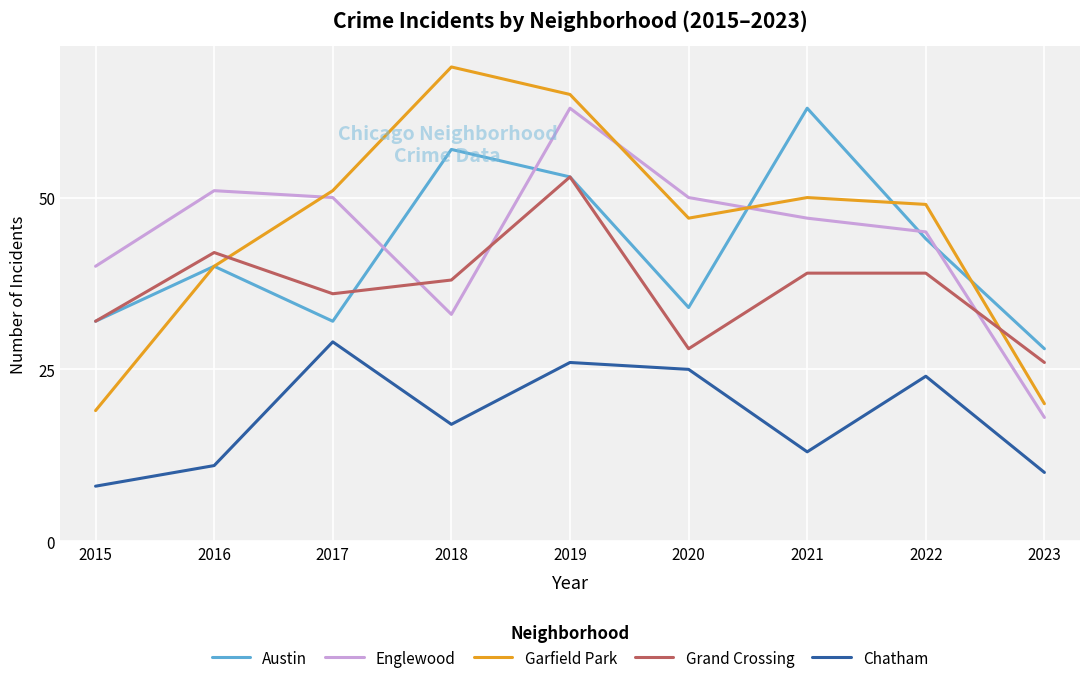

At how many categories does at least one series exceed 58?

3